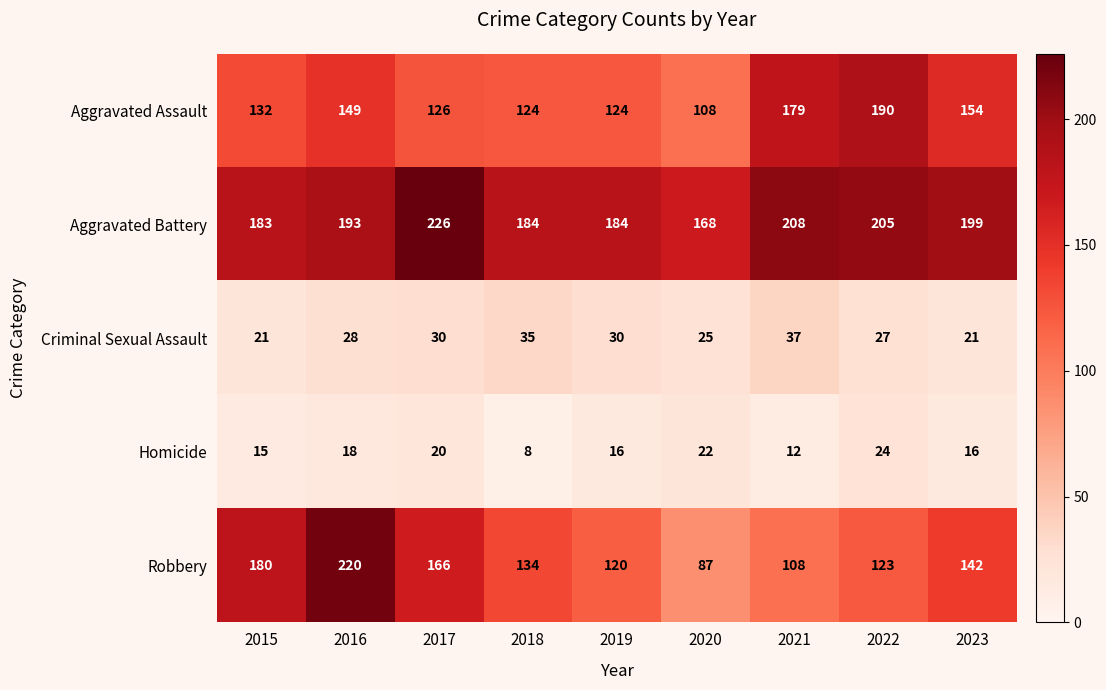

What value does the Criminal Sexual Assault series have at 2016, to the nearest 10?

30